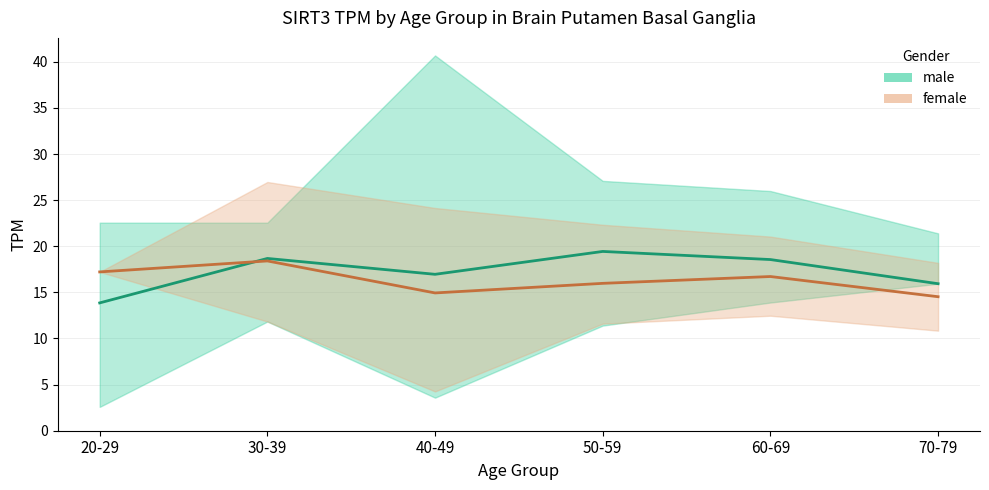

What is the label of the 1st point from the right?

70-79